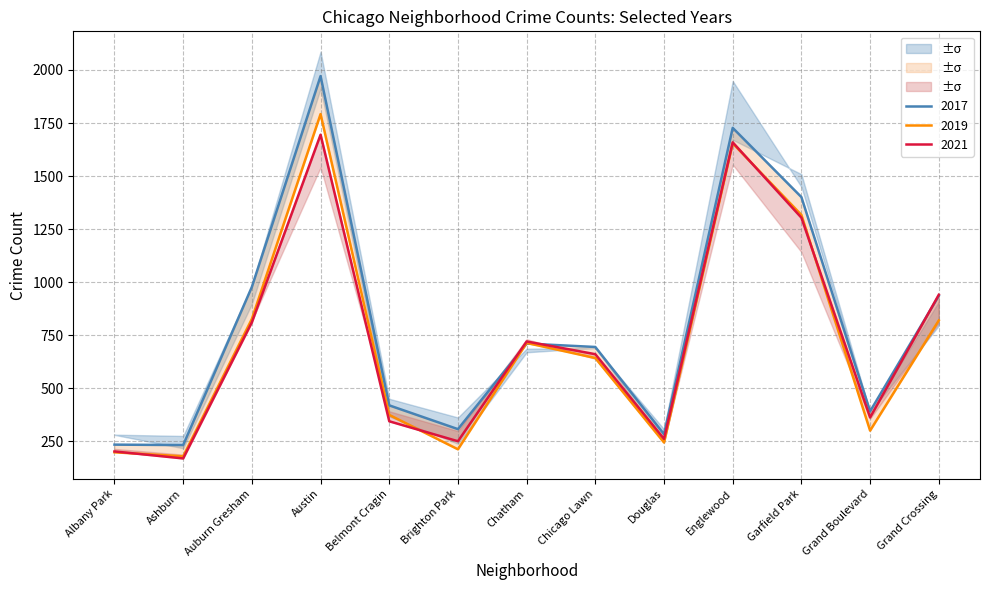

What is the highest value of the 2017 series?

1971